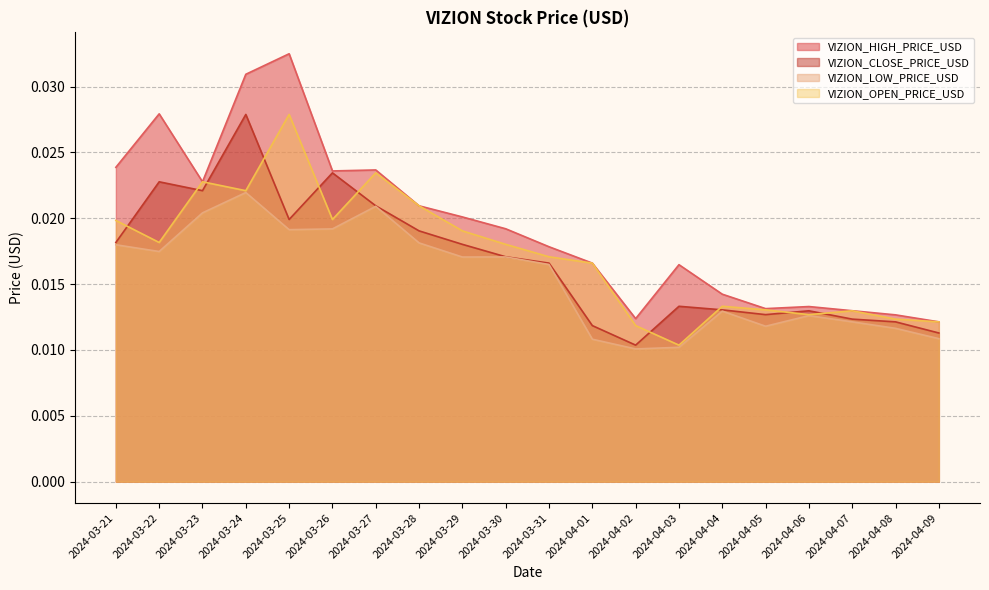

What is the total value across all series at 2024-03-28?

0.1